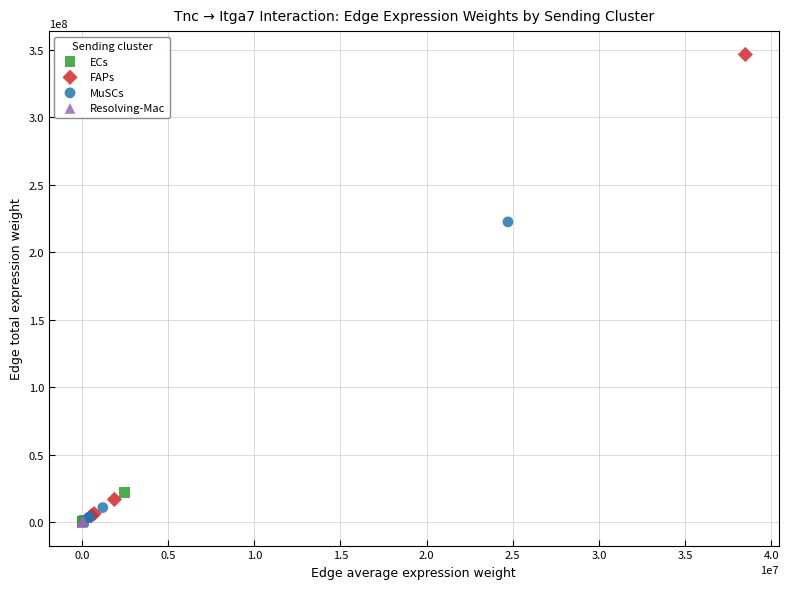

Which series has the widest spread of Y values?

FAPs